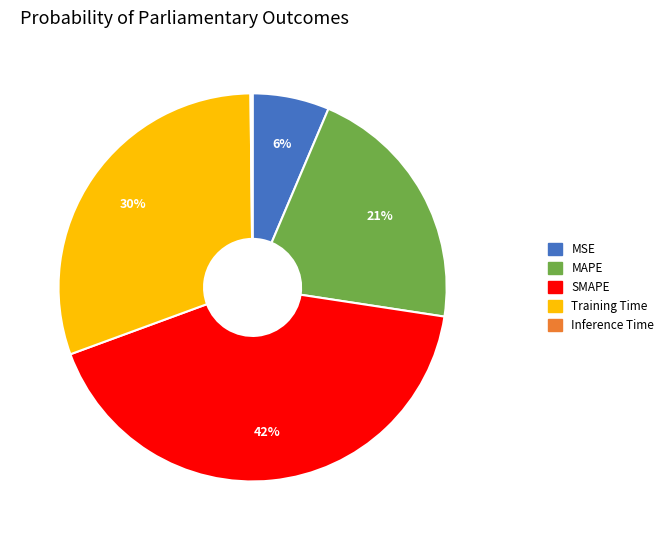

True or false: MSE accounts for 6% of the total.

True